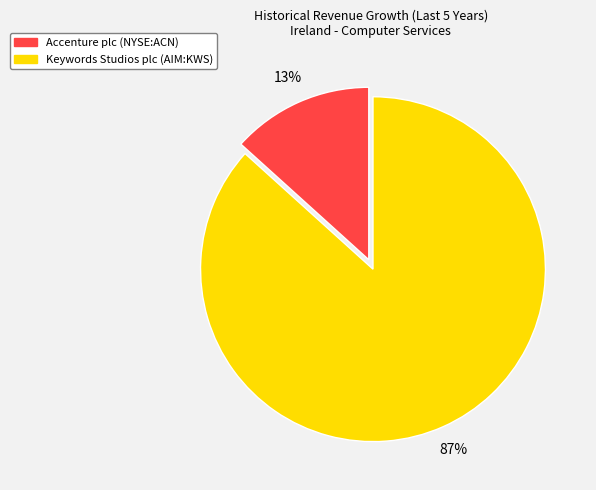

The Accenture plc (NYSE:ACN) slice represents 13% of the pie. True or false?

True